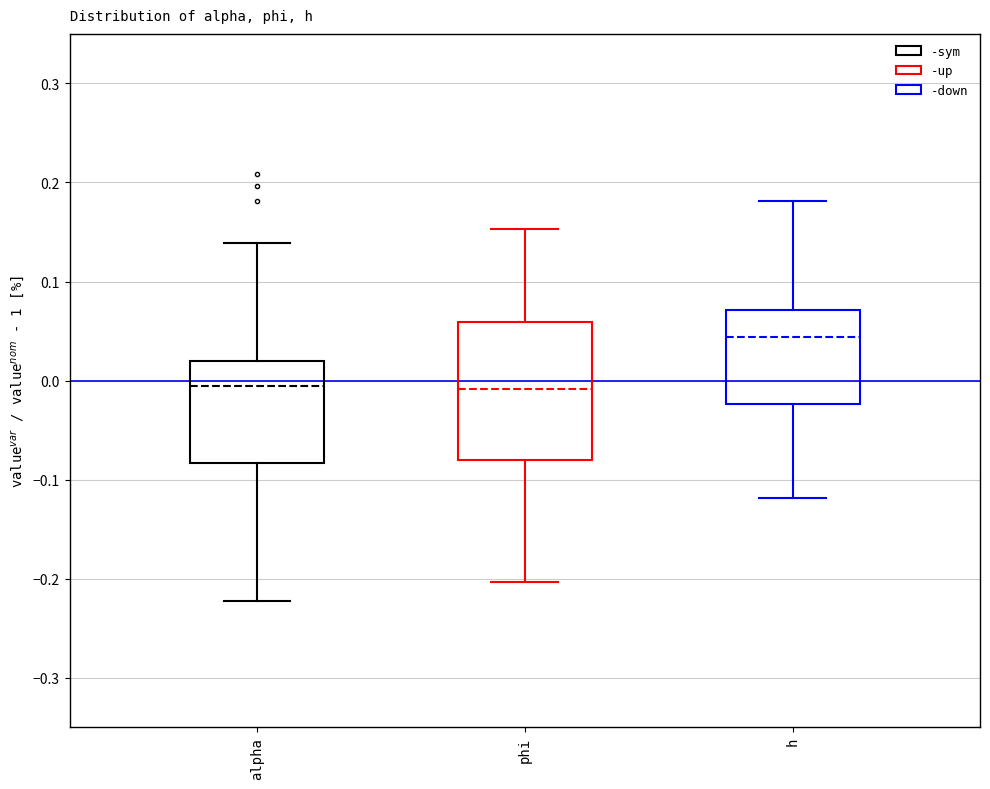

Reading left to right, transcribe this box plot: for each box, give where its median line is, the range the box spans, and where its two whiskers end, as read against the y-axis. The values are not printed on the chart, so give them approximately, as read against the axis.

alpha: median -0.01, box -0.08 to 0.02, whiskers -0.22 to 0.14
phi: median -0.01, box -0.08 to 0.06, whiskers -0.20 to 0.15
h: median 0.04, box -0.02 to 0.07, whiskers -0.12 to 0.18